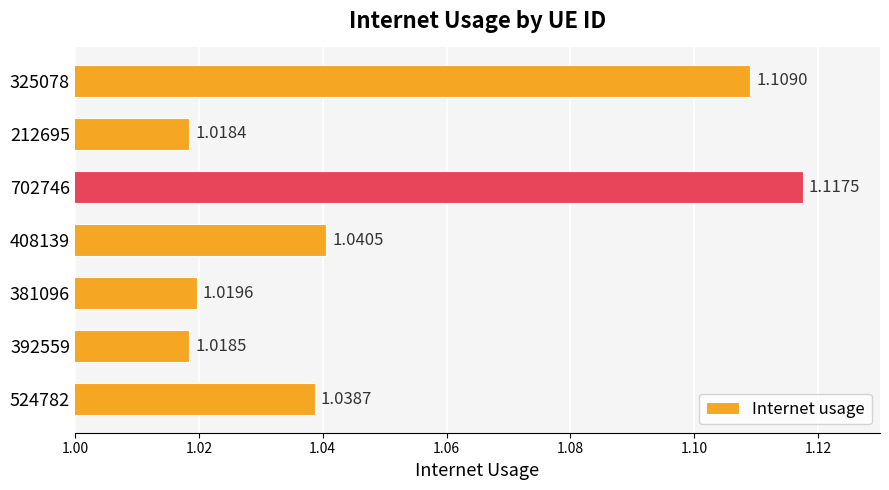

Where is the data nearest to the value 1?

212695